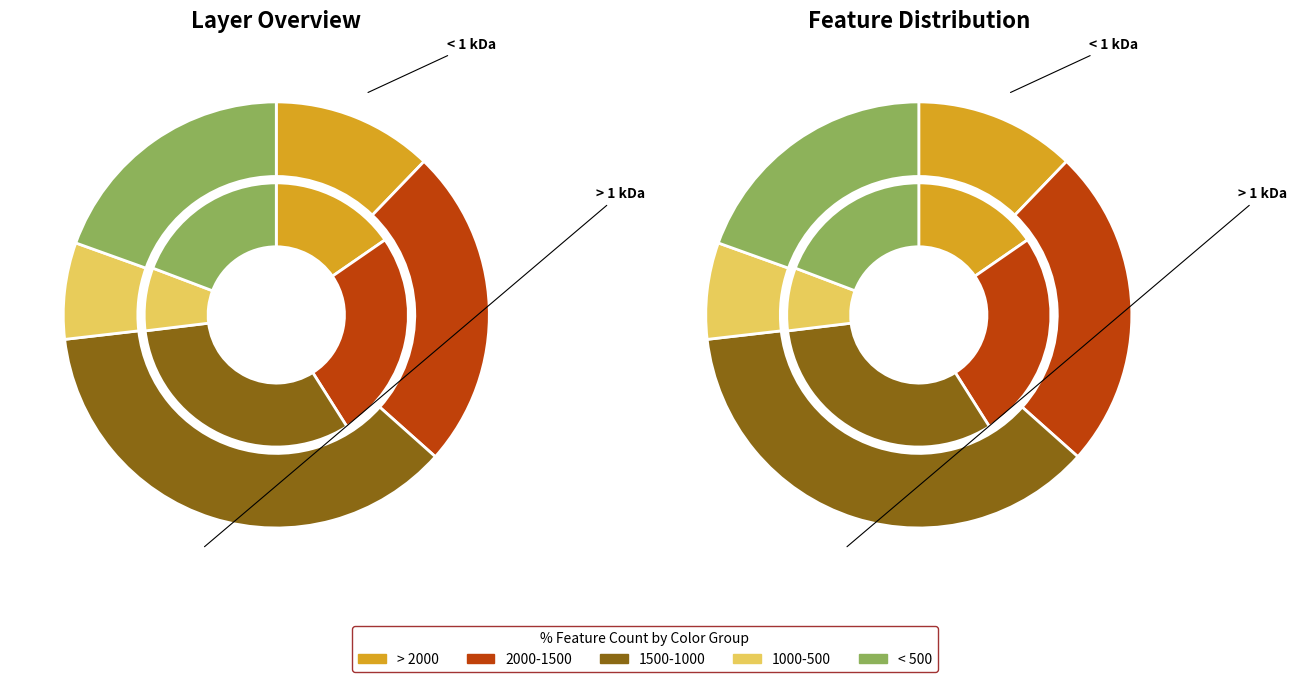

At Color 2, list the series in order from smallest to largest.

inner, outer